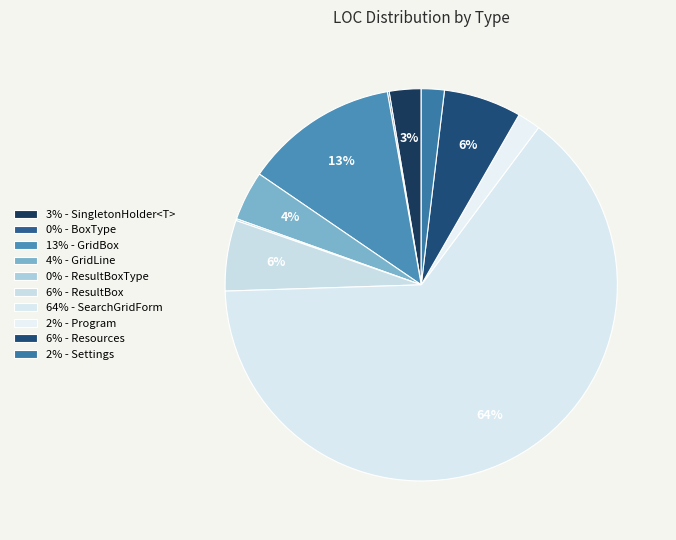

What is the largest slice in the pie chart?

SearchGridForm